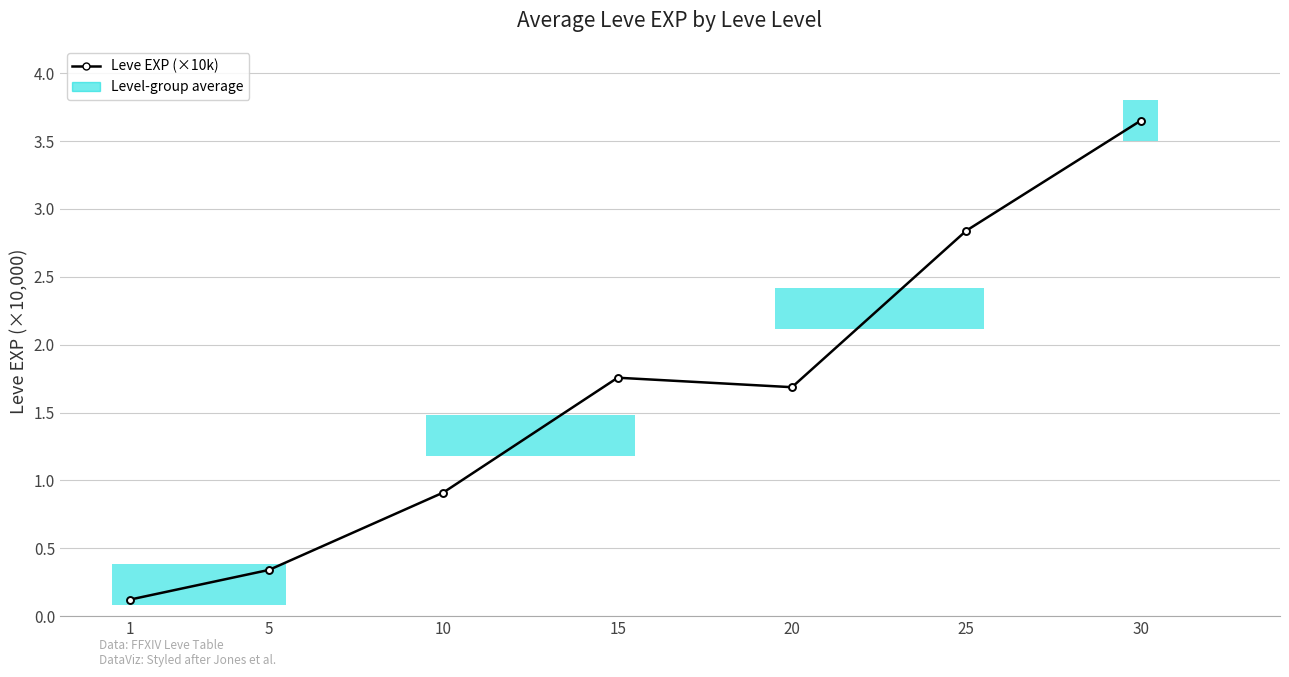

Between 30 and 5, which is larger?

30